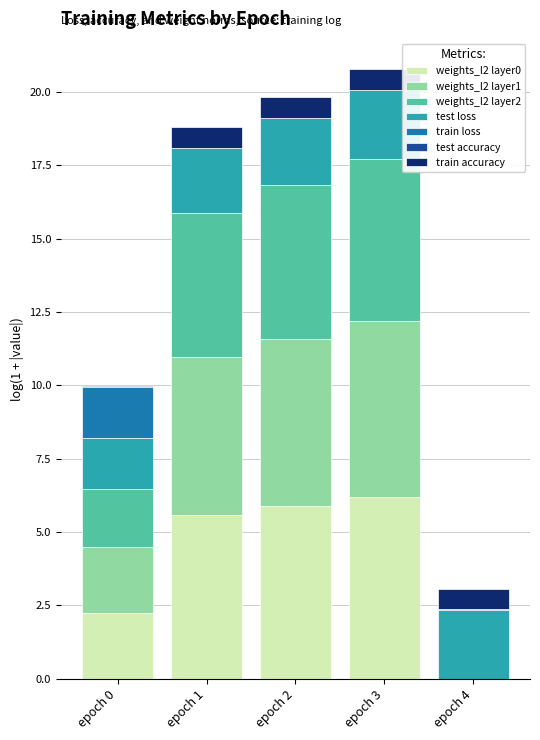

Is it true that weights_l2 layer0 equals 2.3 at epoch 3?

False